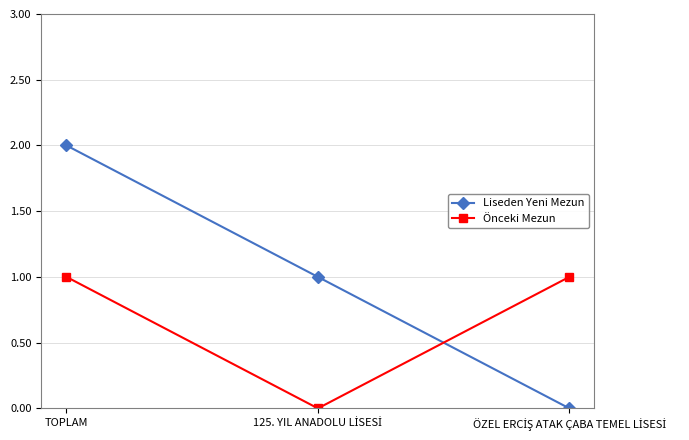

What is the sum of all Önceki Mezun values?

2